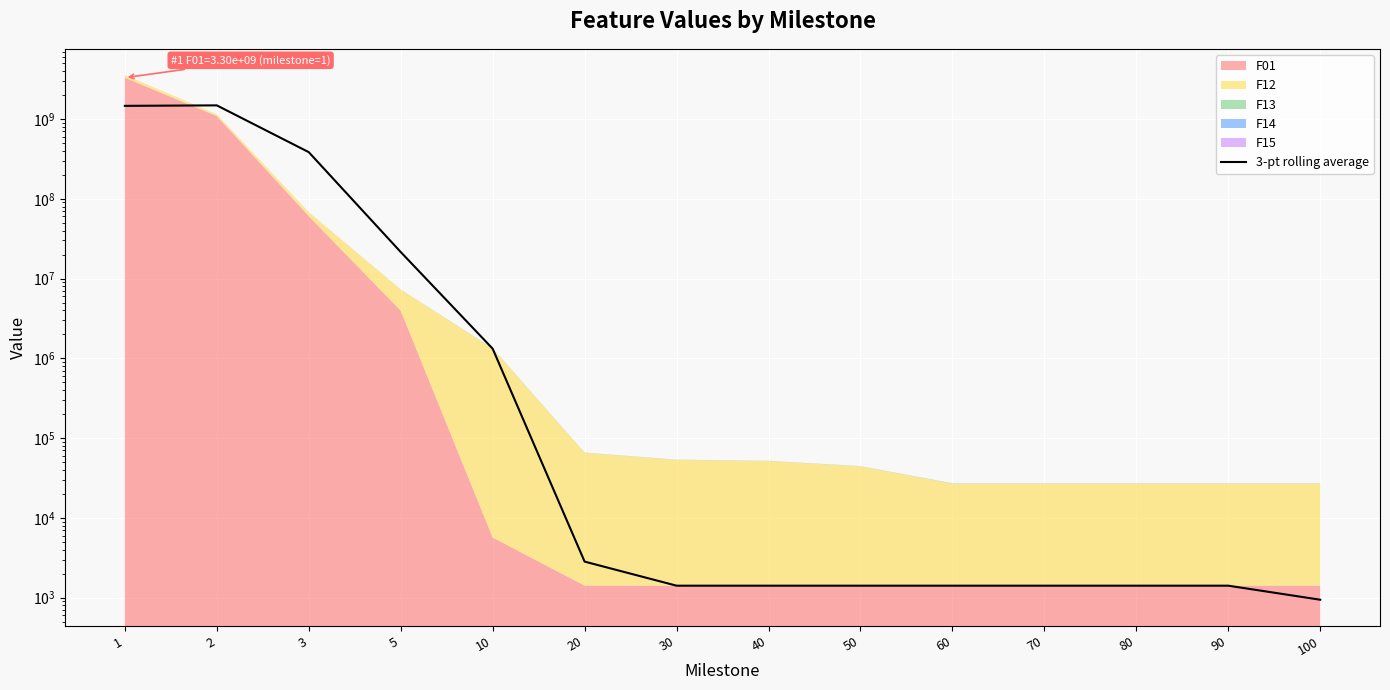

What is the value of the 5th point from the left?

1320736.1